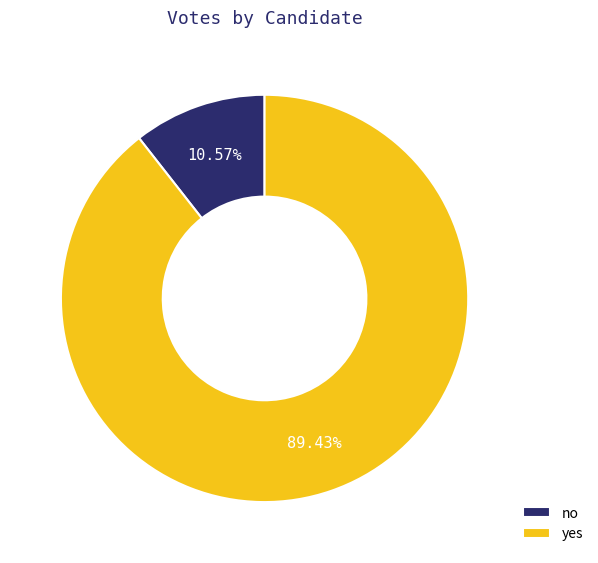

Which has a higher value, yes or no?

yes